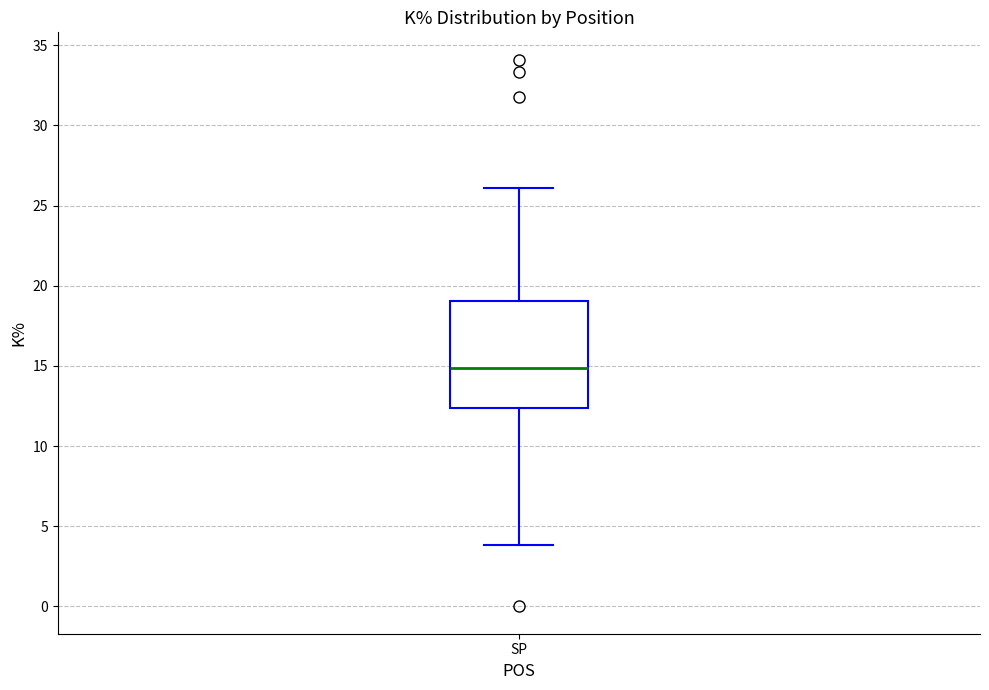

Where does the median line of the box for SP sit on the y-axis? The values are not printed on the chart, so give them approximately, as read against the axis.

15.0